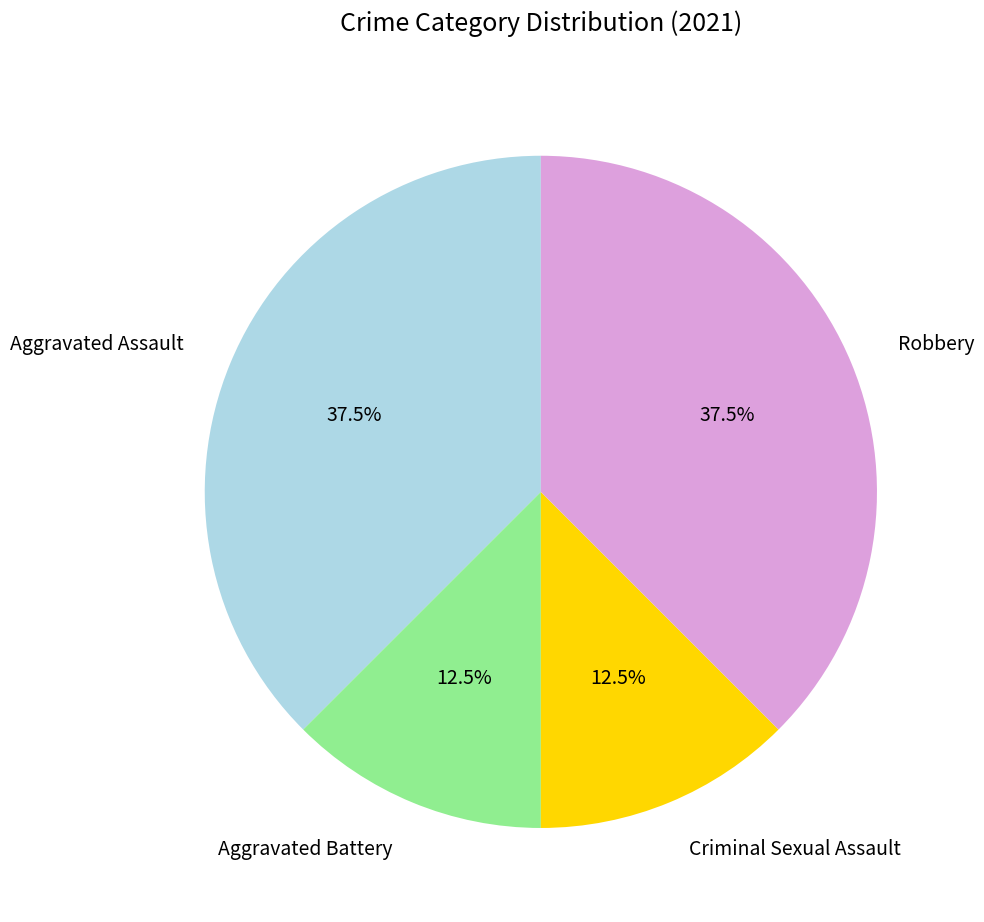

Is there any slice that represents more than half of the pie?

No